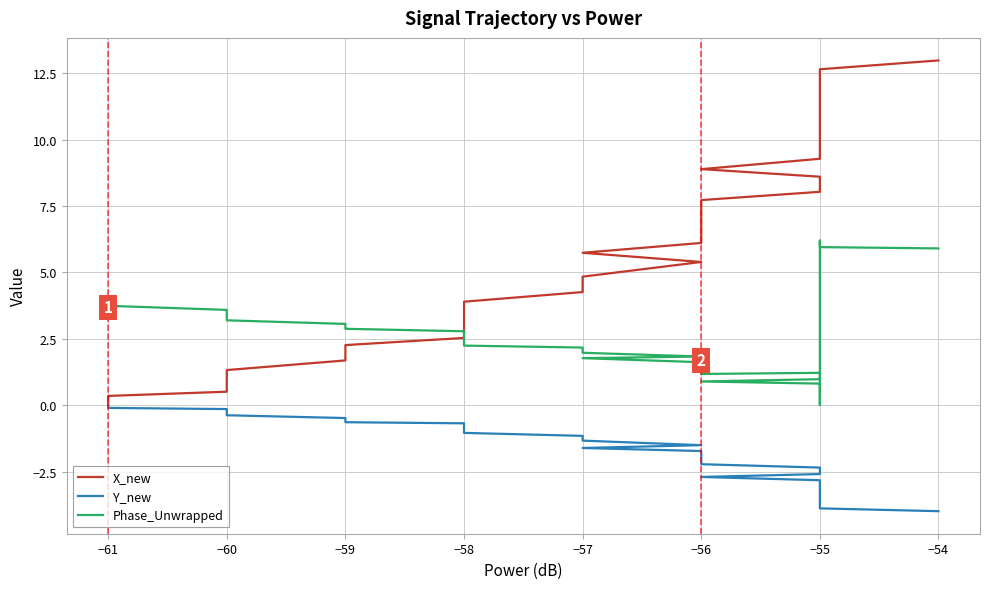

What is the average value of the X_new series?

6.3